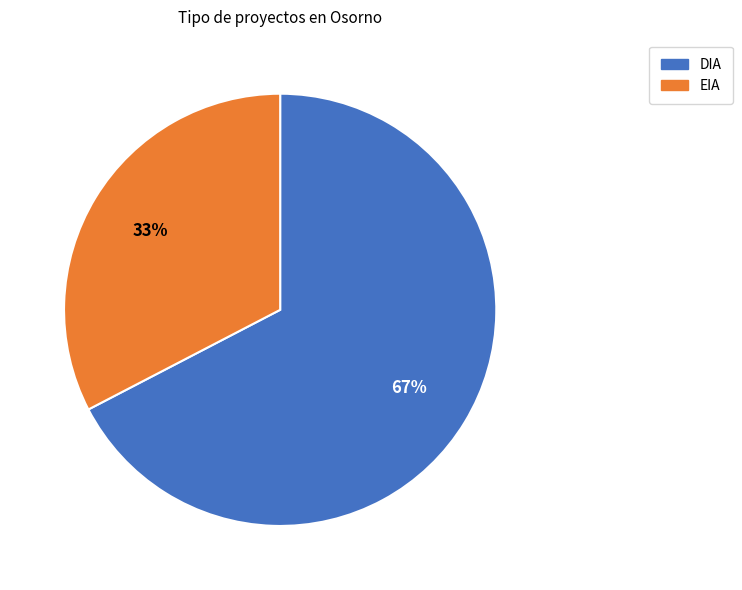

What percentage is the DIA slice, to the nearest percent?

67%